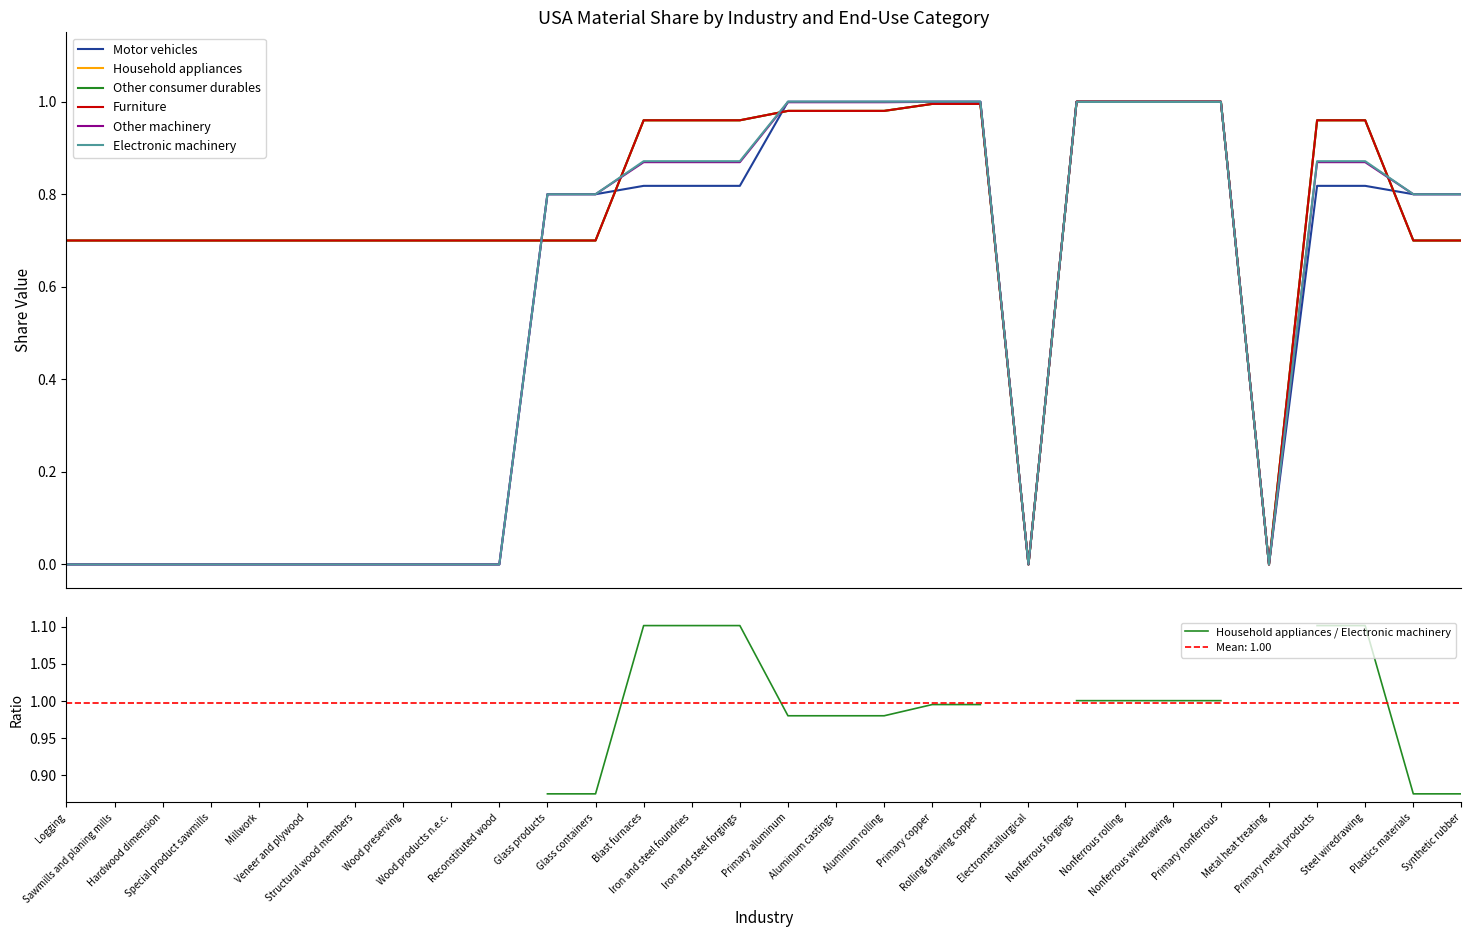

Which has a higher value, Synthetic rubber or Electrometallurgical?

Synthetic rubber